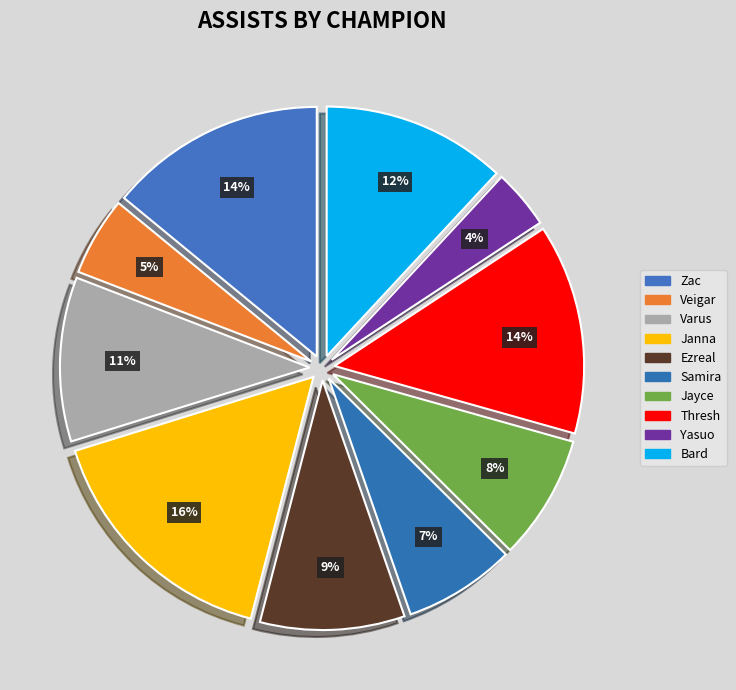

To the nearest percent, what is the difference between the largest and smallest slice percentages?

12%